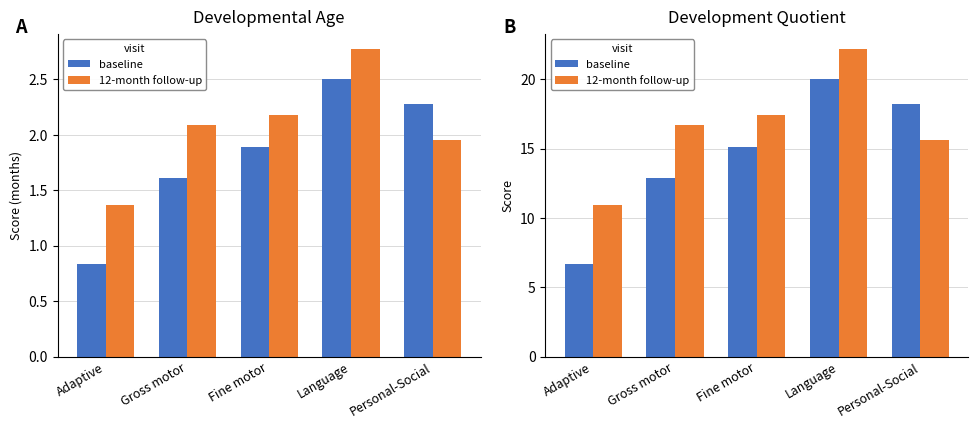

Does the chart contain stacked bars?

No